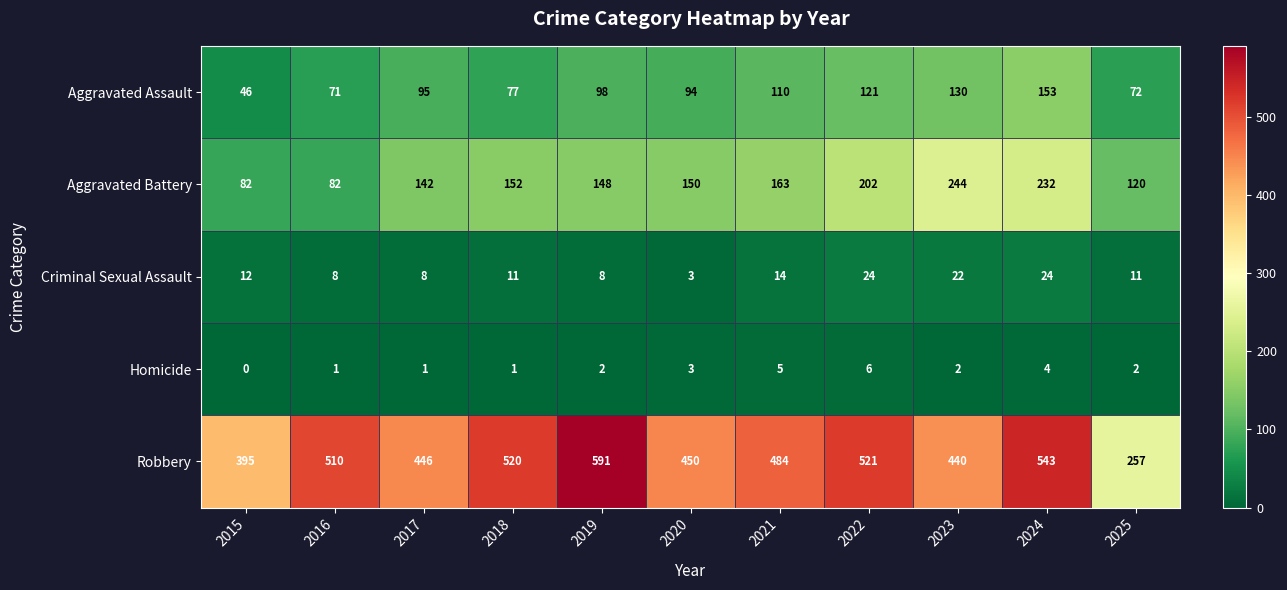

Which series has the largest total across all categories?

Robbery